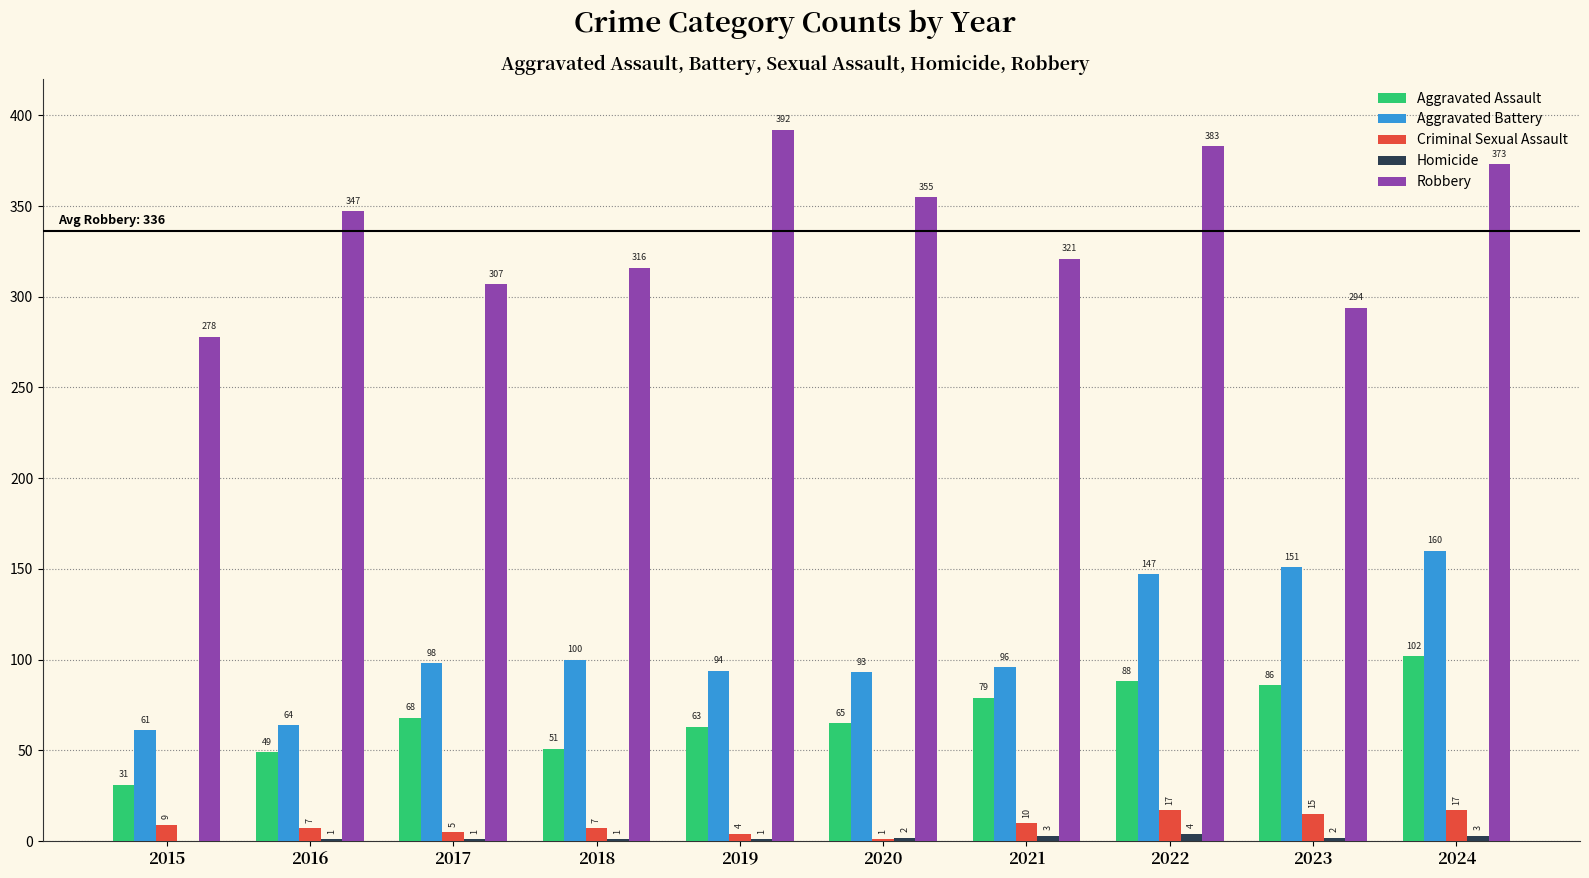

Where is Aggravated Assault nearest to the value 66?

2020